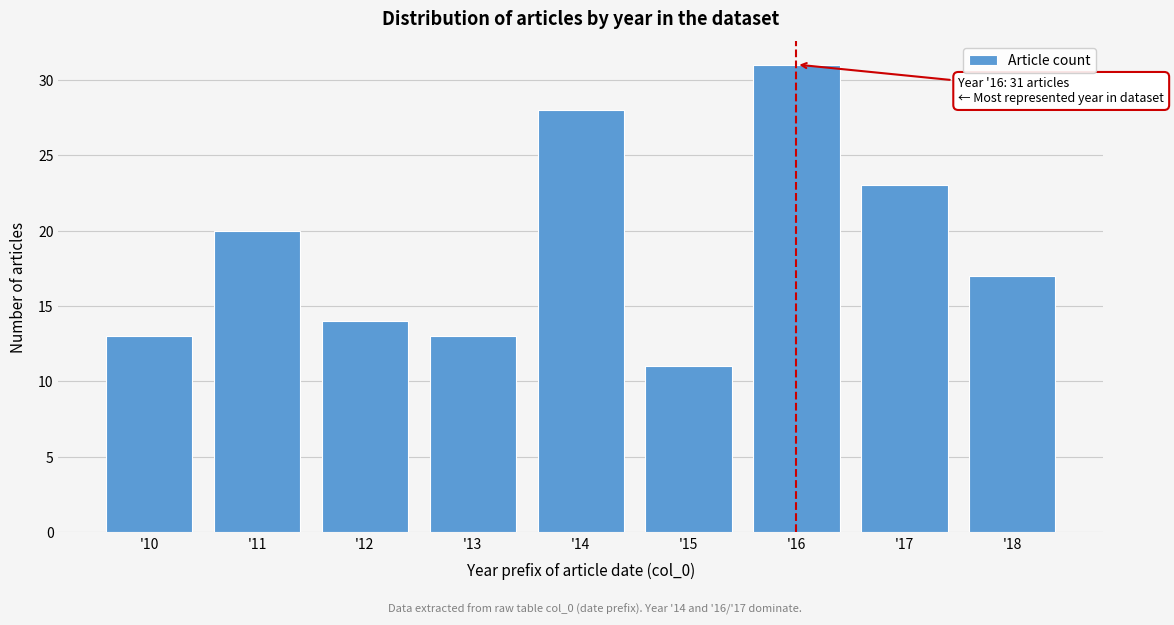

Reading right to left, list all the values displayed in this chart.

'18=17	'17=23	'16=31	'15=11	'14=28	'13=13	'12=14	'11=20	'10=13